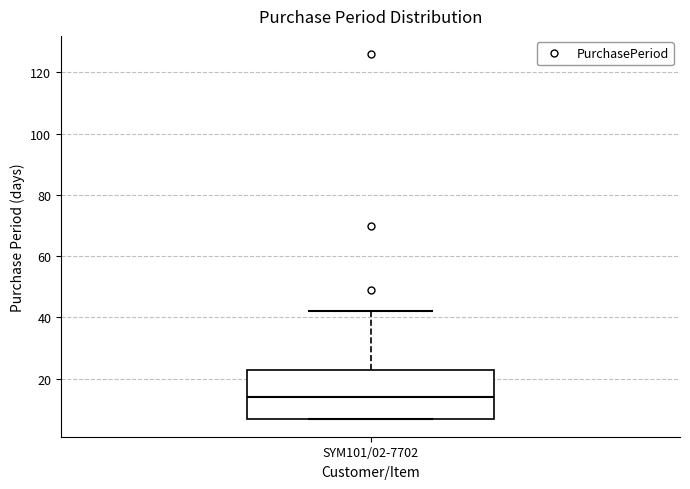

Transcribe this box plot: give where the median line is, the range the box spans, and where the two whiskers end, as read against the y-axis. The values are not printed on the chart, so give them approximately, as read against the axis.

median 14, box 8 to 22, whiskers 8 to 42